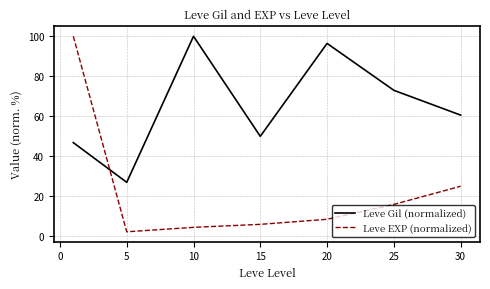

Does the chart display data point markers on the line(s)?

No